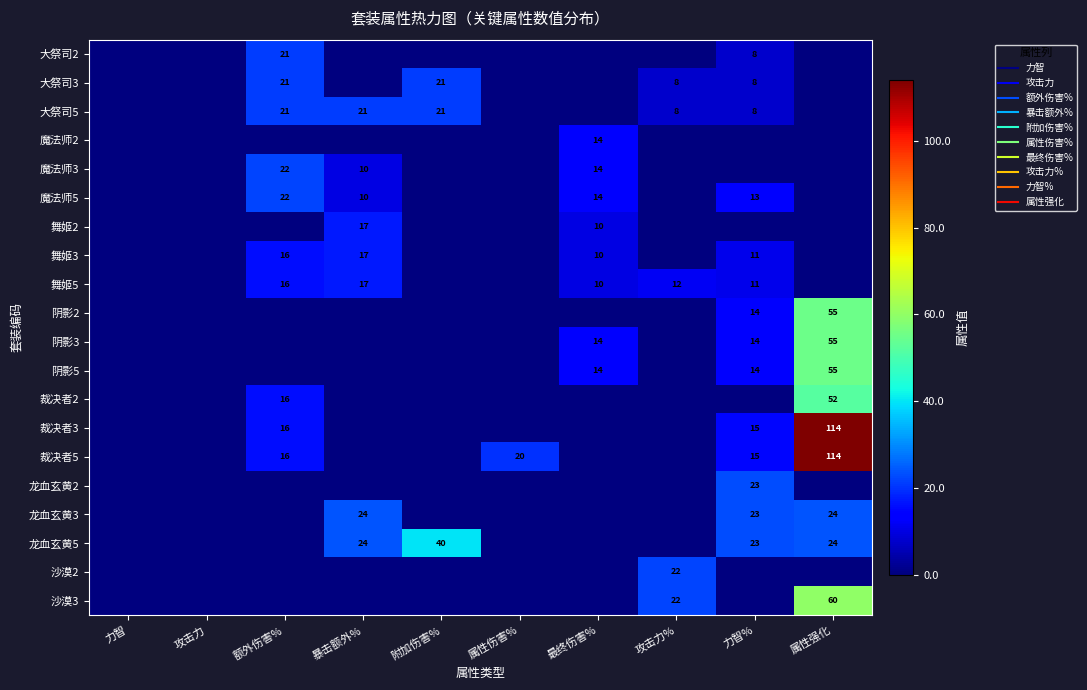

The 裁决者3 series shows 57 at 属性伤害%. True or false?

False